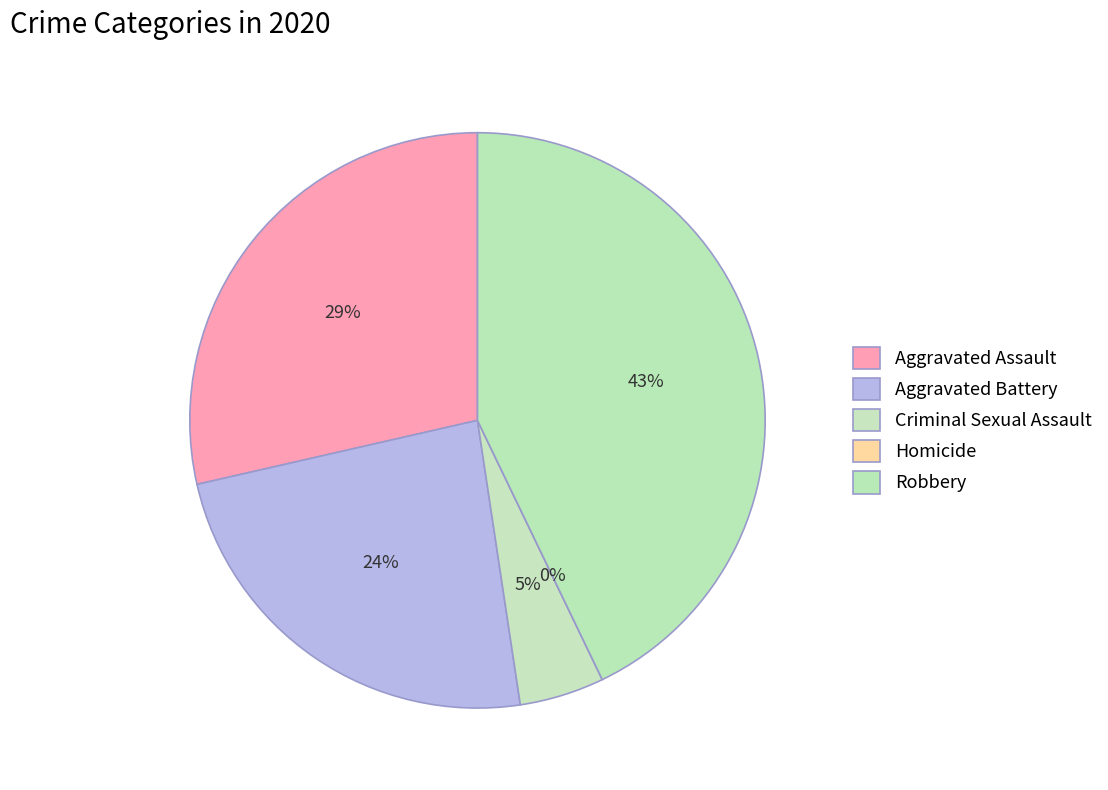

What is the ratio of the value at Robbery to the value at Aggravated Assault?

1.5